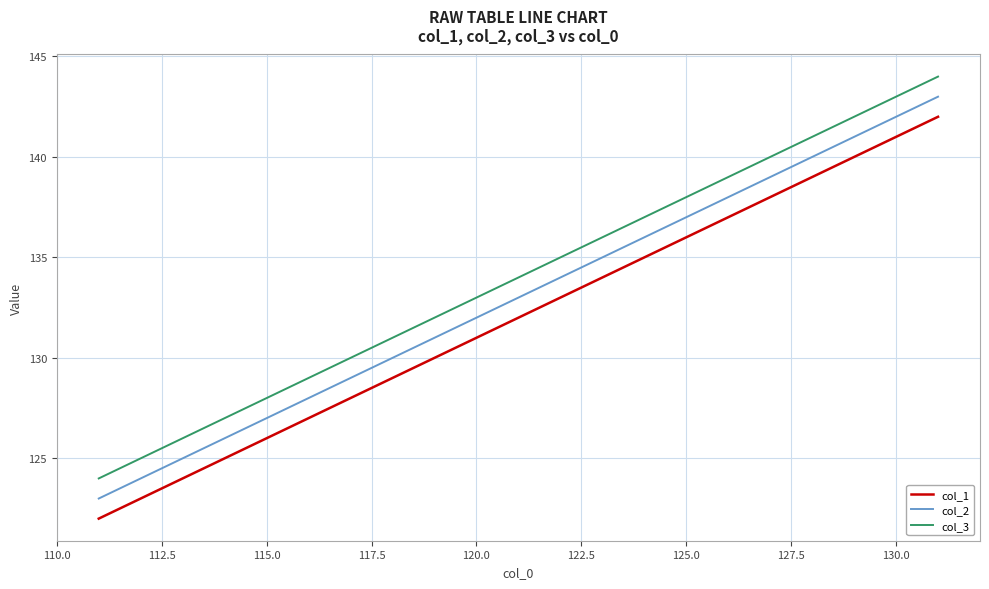

List the series in order of their peak value, lowest first.

col_1, col_2, col_3